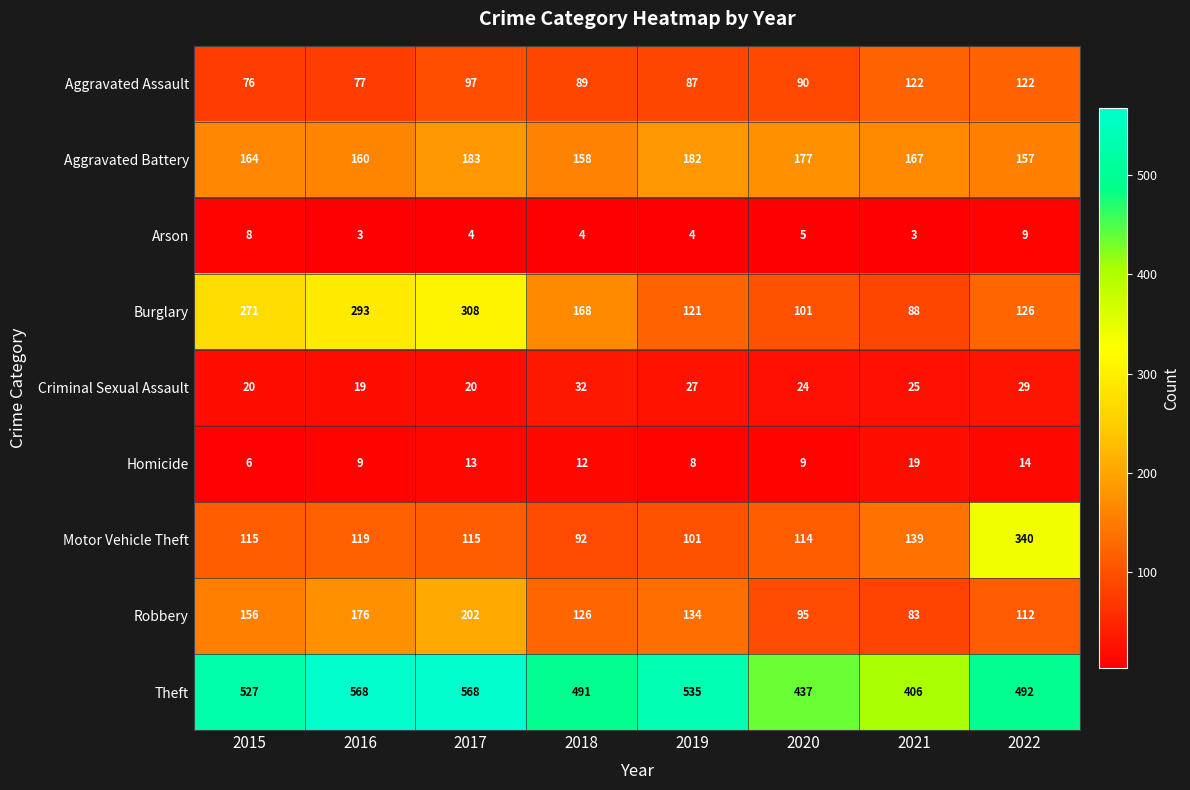

Which series has the largest total across all categories?

Theft